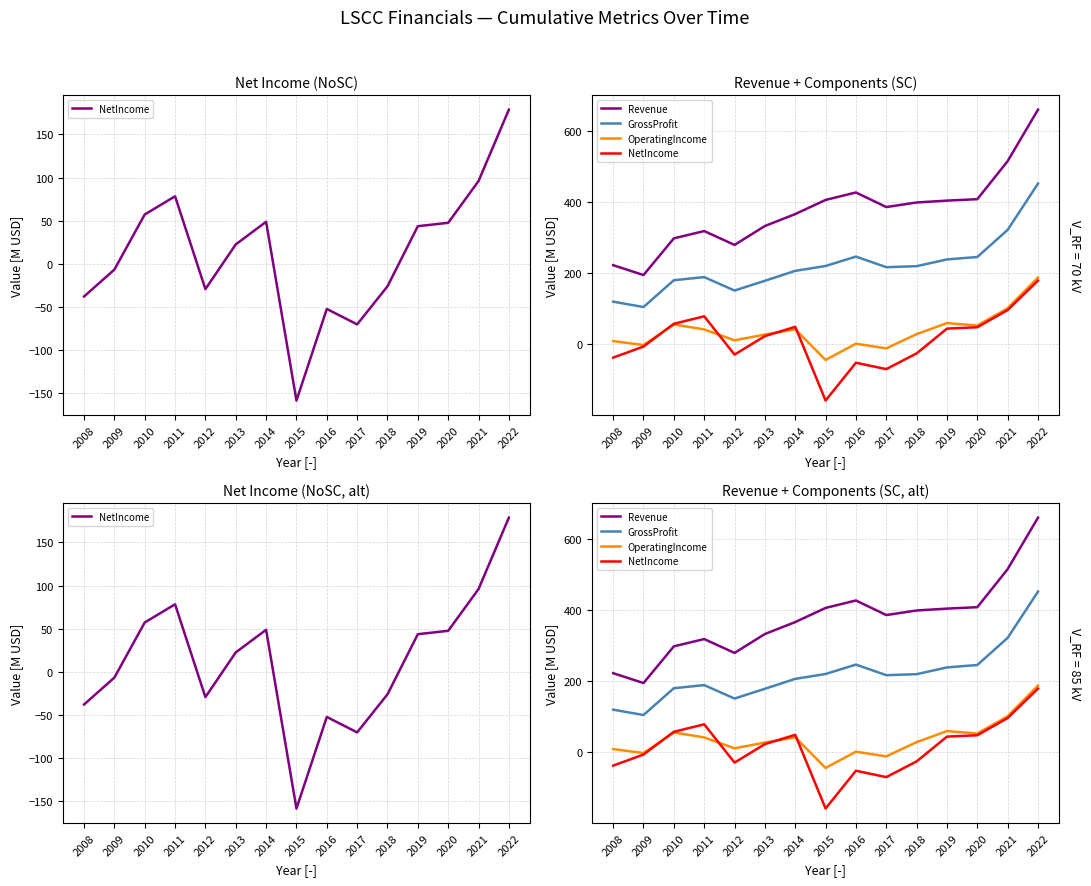

Read the Revenue value at 2012.

279.3